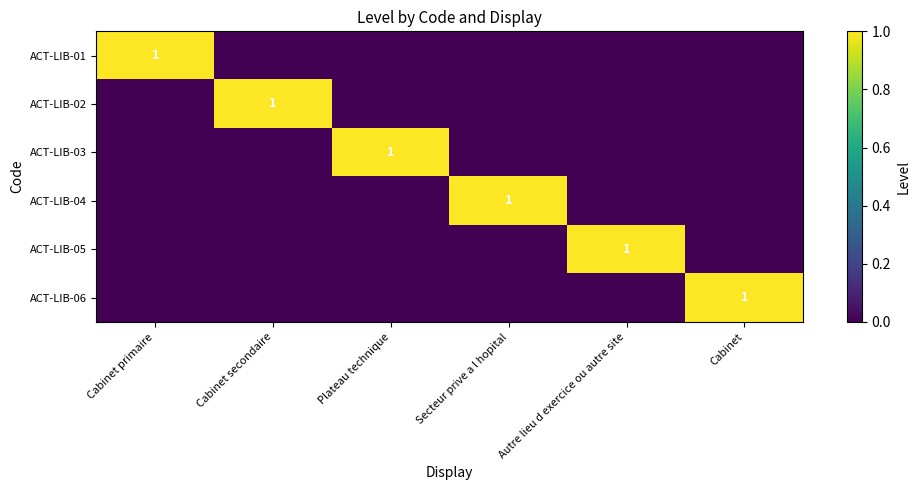

Is it true that ACT-LIB-02 equals 1 at Cabinet secondaire?

True